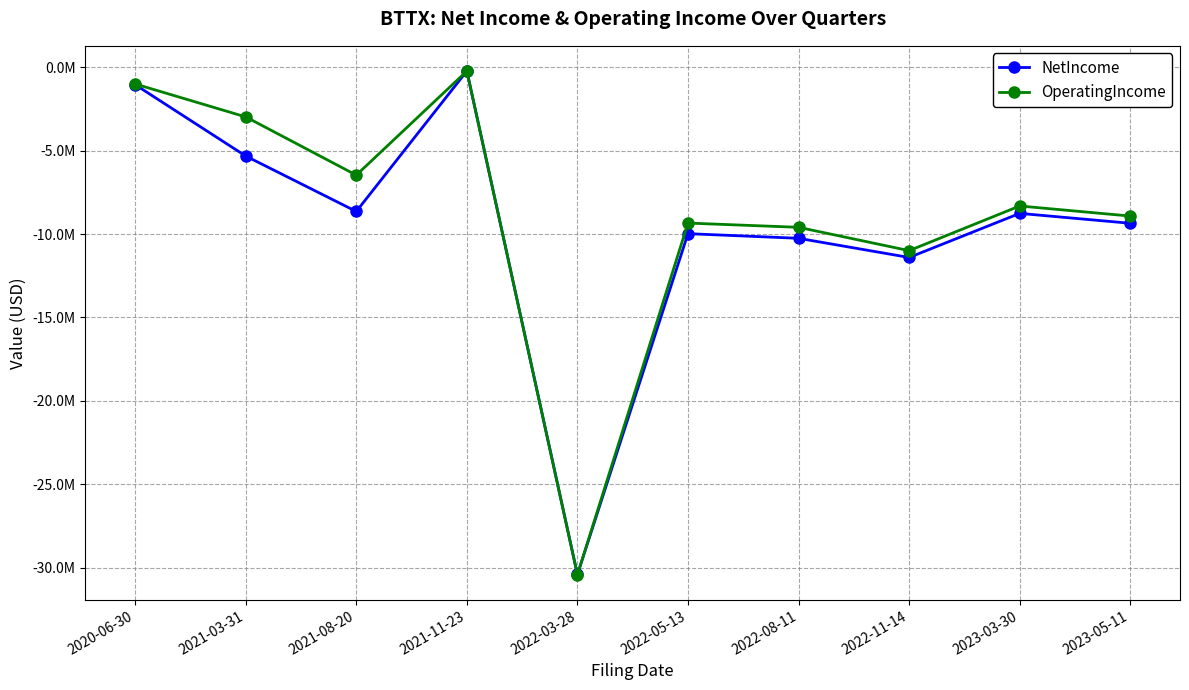

At which category is the sum across all series the highest?

2021-11-23